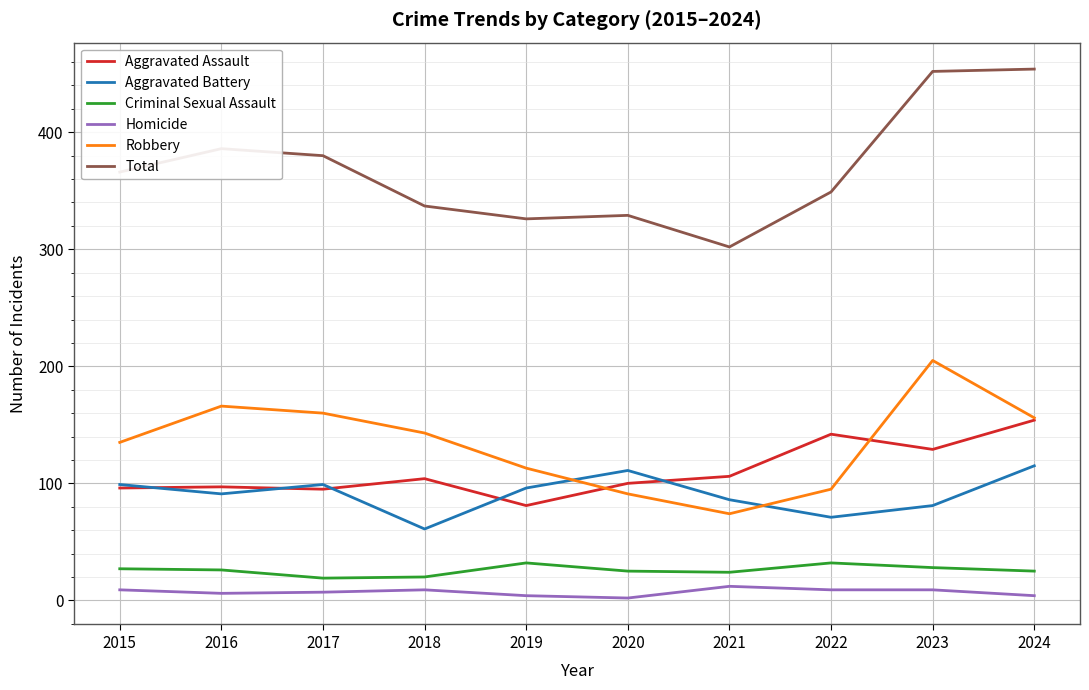

True or false: Robbery and Total intersect in this chart.

False